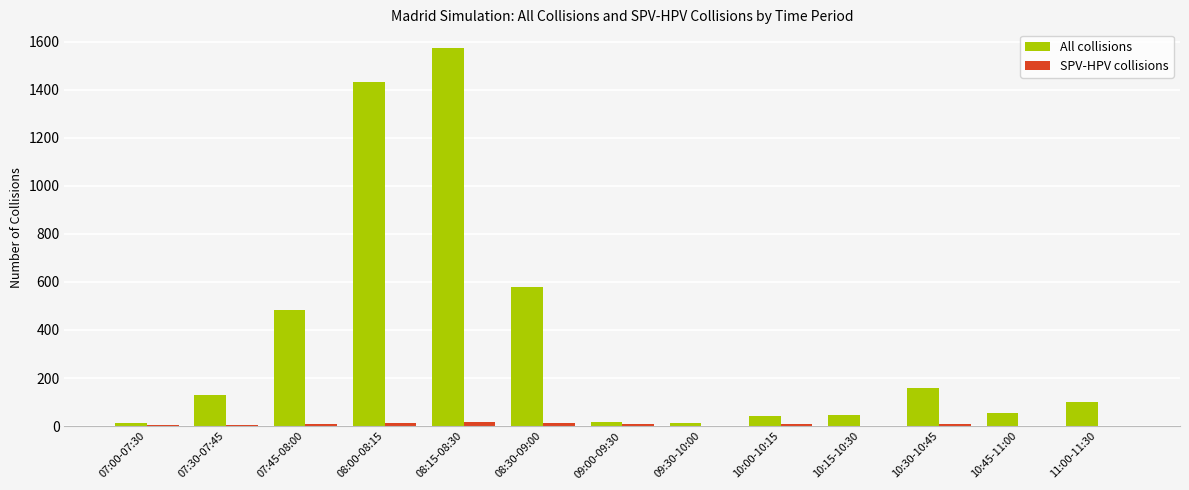

At which category does the chart reach its peak across all series?

08:15-08:30